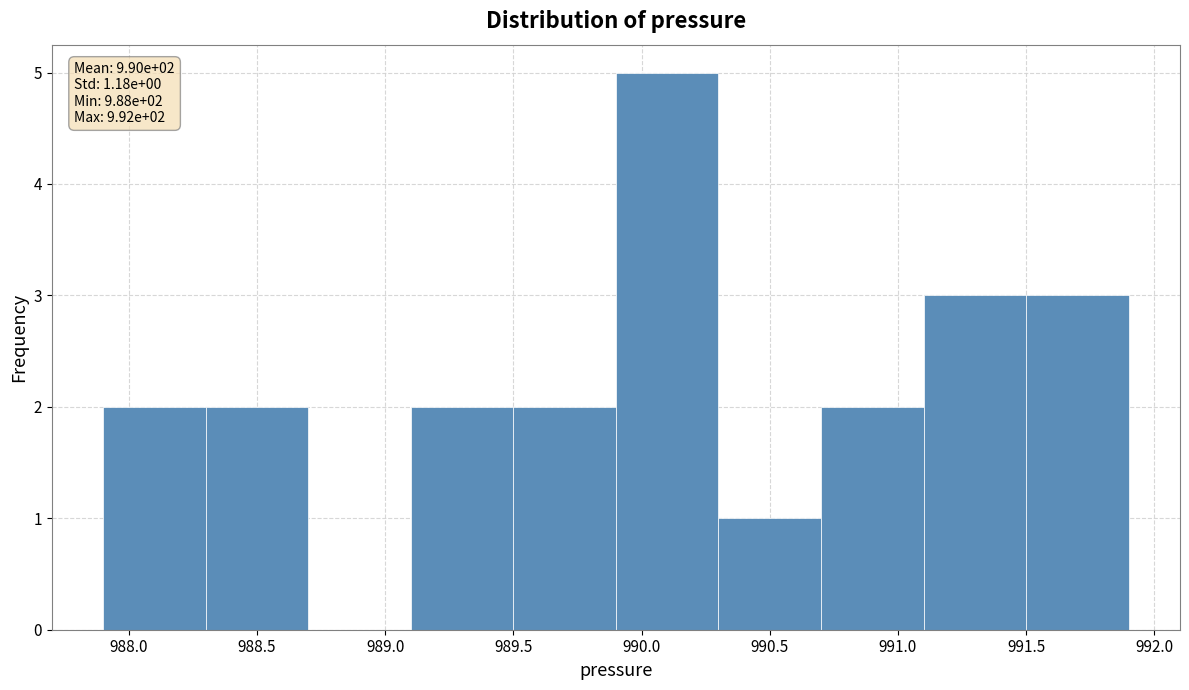

Over which range of the x-axis is the bar tallest?

989.9 to 990.3